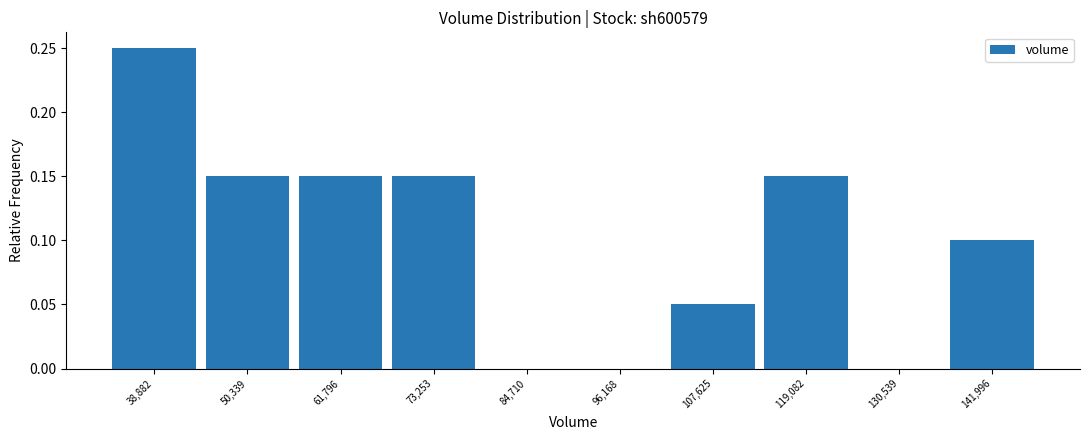

Reading left to right, list every bar in this chart as the range it spans on the x-axis followed by its height. Neither the bar edges nor the heights are printed on the chart, so give them approximately, as read against the axes.

34000 to 44000: 0.25
44000 to 56000: 0.15
56000 to 68000: 0.15
68000 to 78000: 0.15
78000 to 90000: 0
90000 to 102000: 0
102000 to 114000: 0.05
114000 to 124000: 0.15
124000 to 136000: 0
136000 to 148000: 0.10